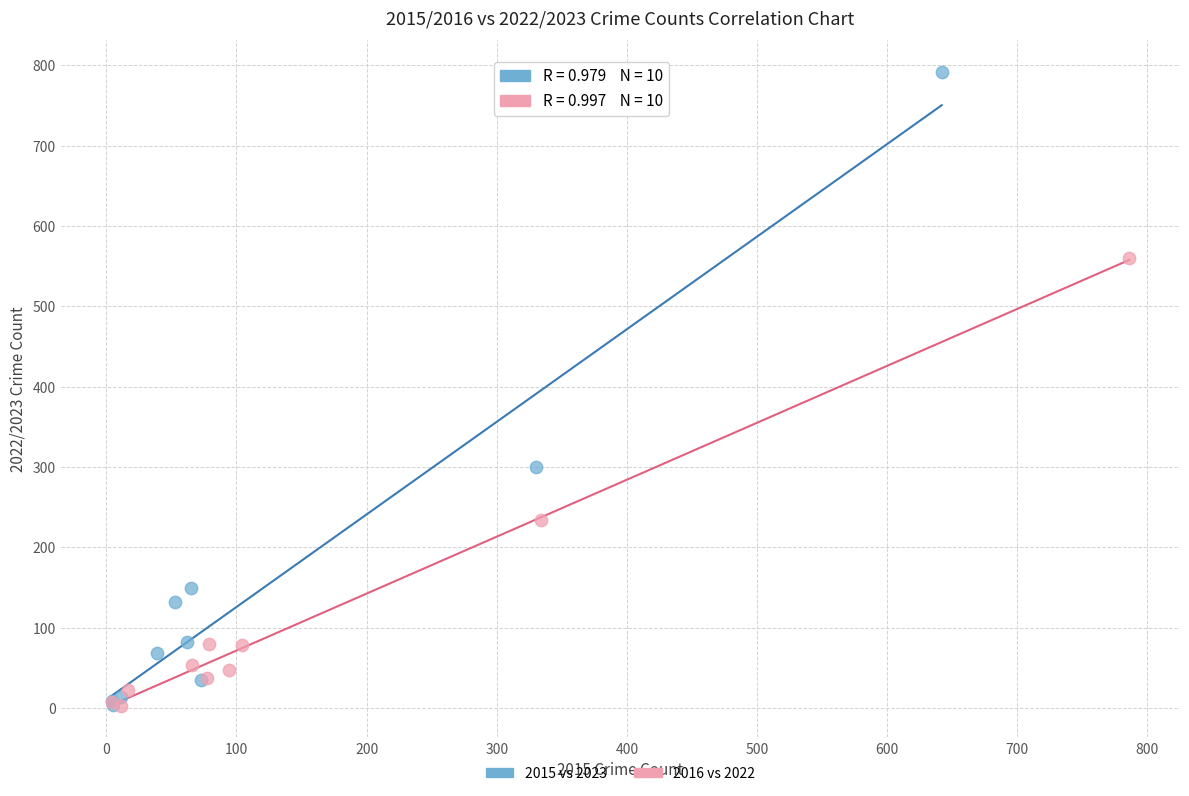

Which series has the widest spread of Y values?

2015 vs 2023